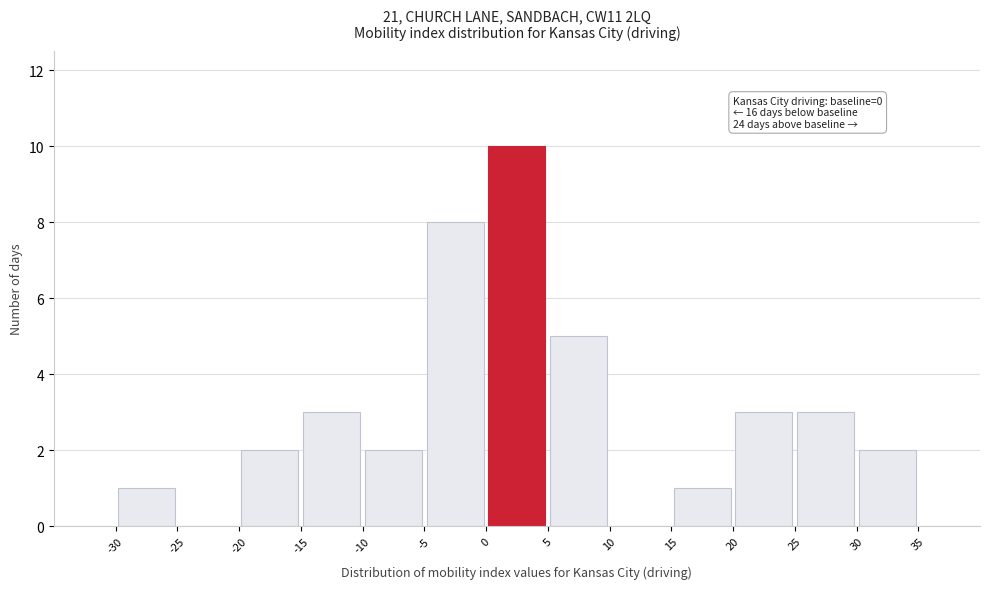

Over which range of the x-axis is the bar tallest?

0 to 5